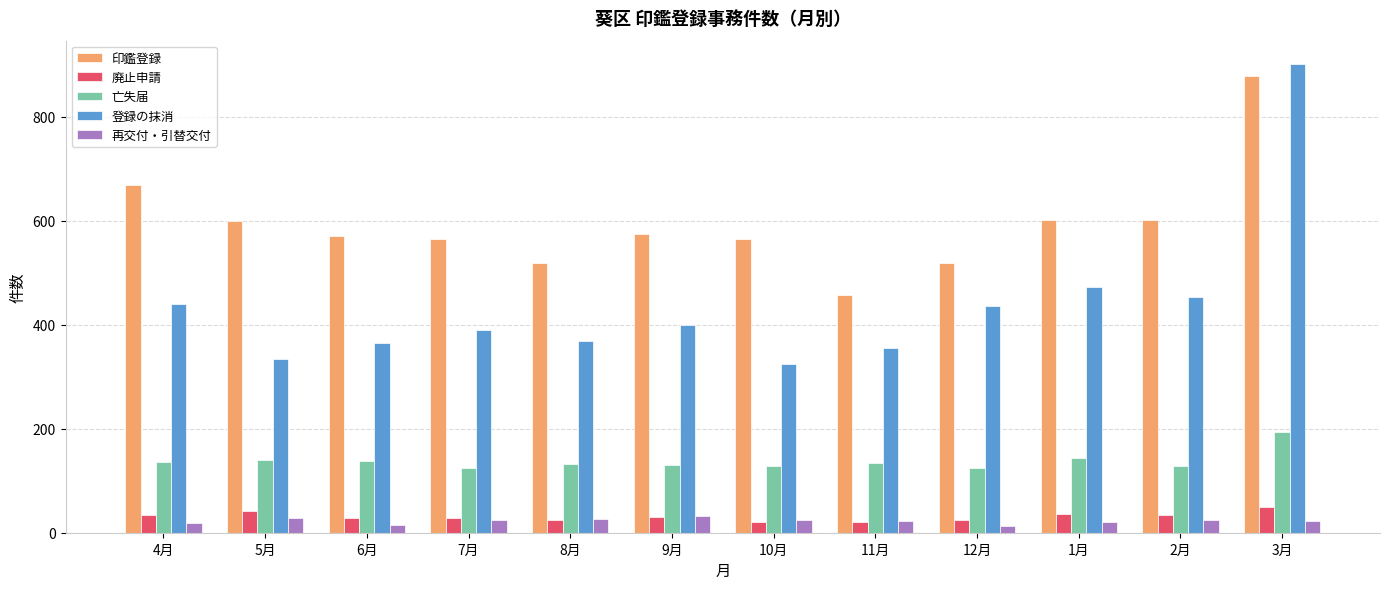

What position from the left is 2月?

11